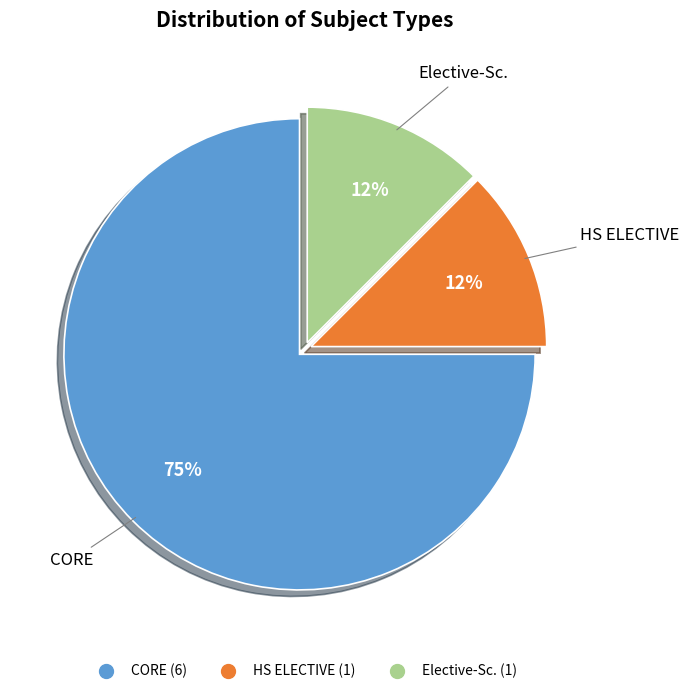

What is the majority slice?

CORE